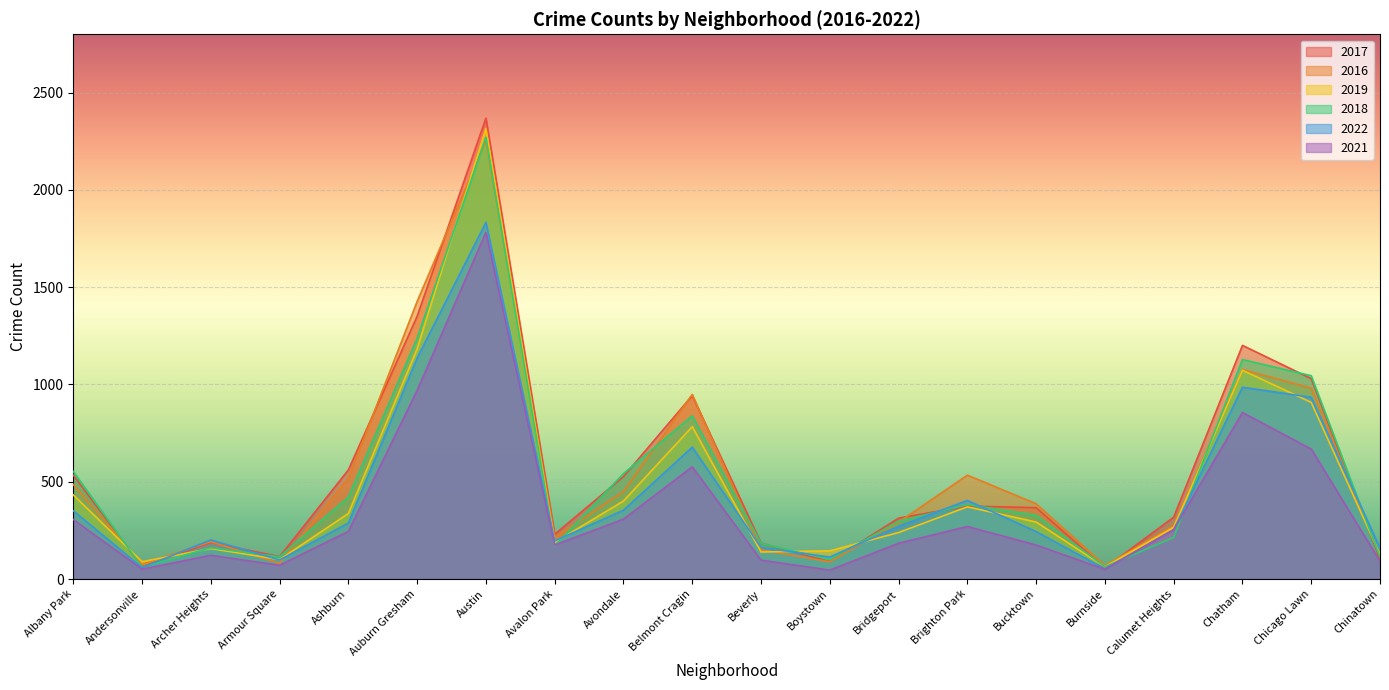

What is the difference between the second highest and second lowest values in the 2018 series?

1175